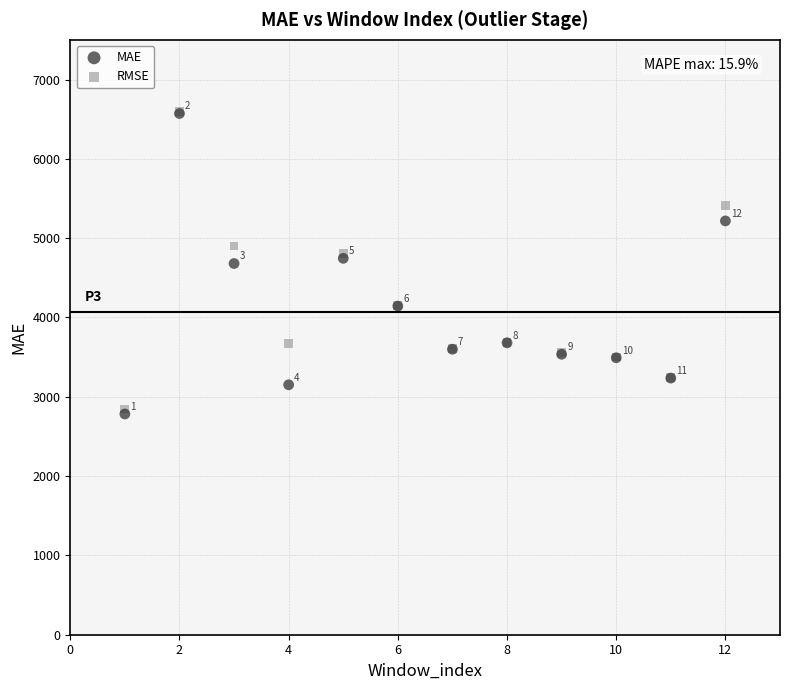

In the RMSE series, what Y value is closest to 4723?

4809.2